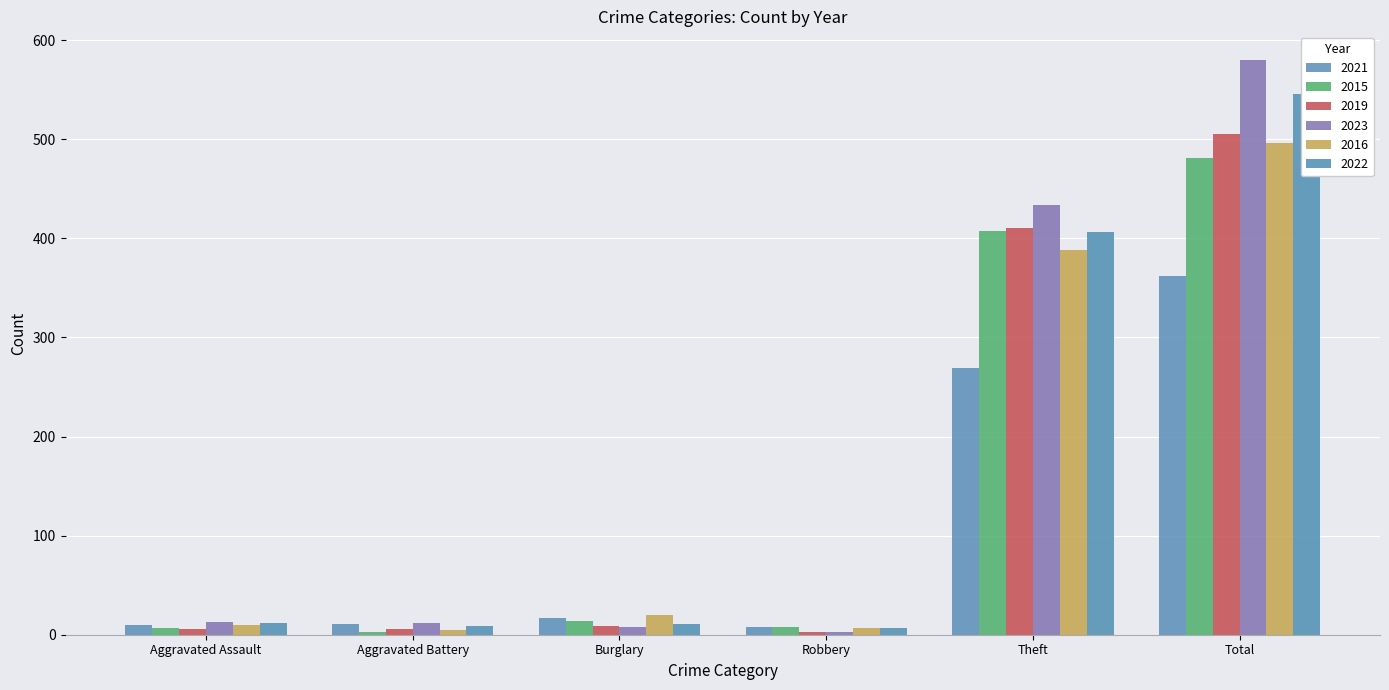

Reading right to left, transcribe all the data shown in this chart.

2021: Total=362	Theft=269	Robbery=8	Burglary=17	Aggravated Battery=11	Aggravated Assault=10
2015: Total=481	Theft=407	Robbery=8	Burglary=14	Aggravated Battery=3	Aggravated Assault=7
2019: Total=505	Theft=410	Robbery=3	Burglary=9	Aggravated Battery=6	Aggravated Assault=6
2023: Total=580	Theft=434	Robbery=3	Burglary=8	Aggravated Battery=12	Aggravated Assault=13
2016: Total=496	Theft=388	Robbery=7	Burglary=20	Aggravated Battery=5	Aggravated Assault=10
2022: Total=546	Theft=406	Robbery=7	Burglary=11	Aggravated Battery=9	Aggravated Assault=12